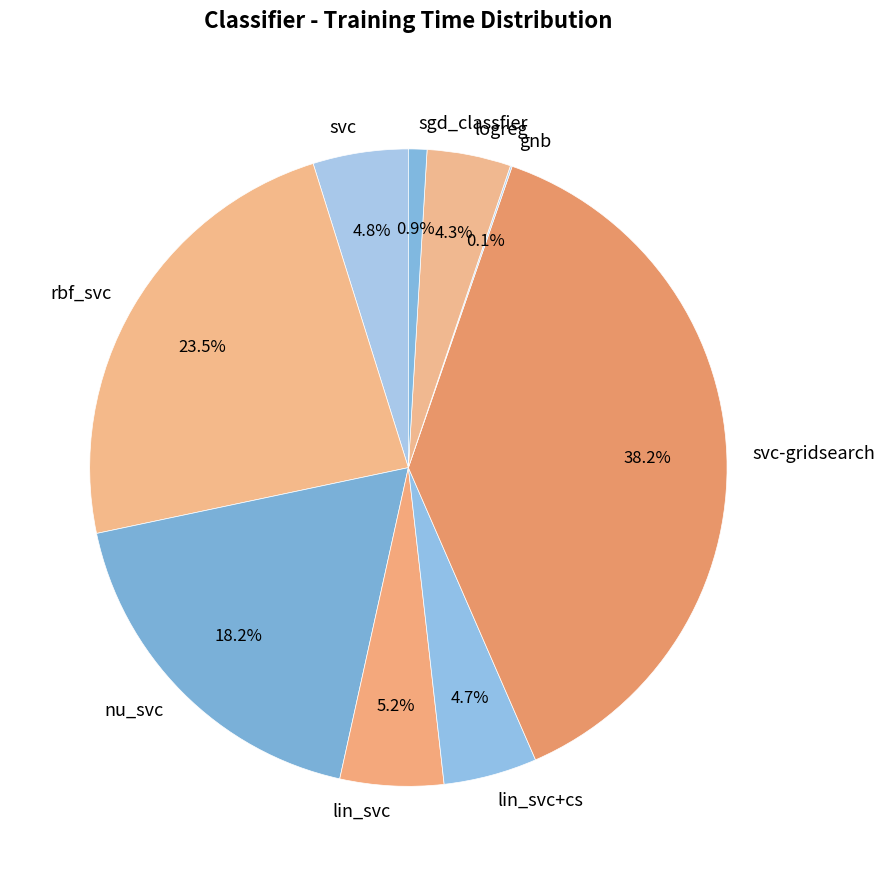

To the nearest percent, what portion does lin_svc represent?

5%